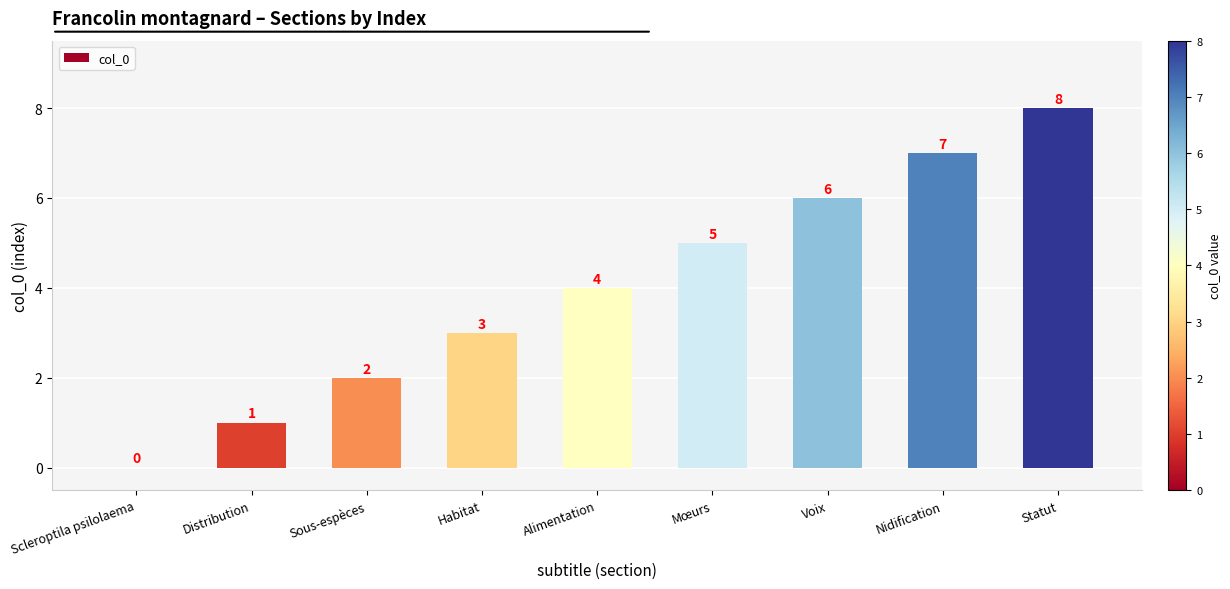

What is the average value?

4